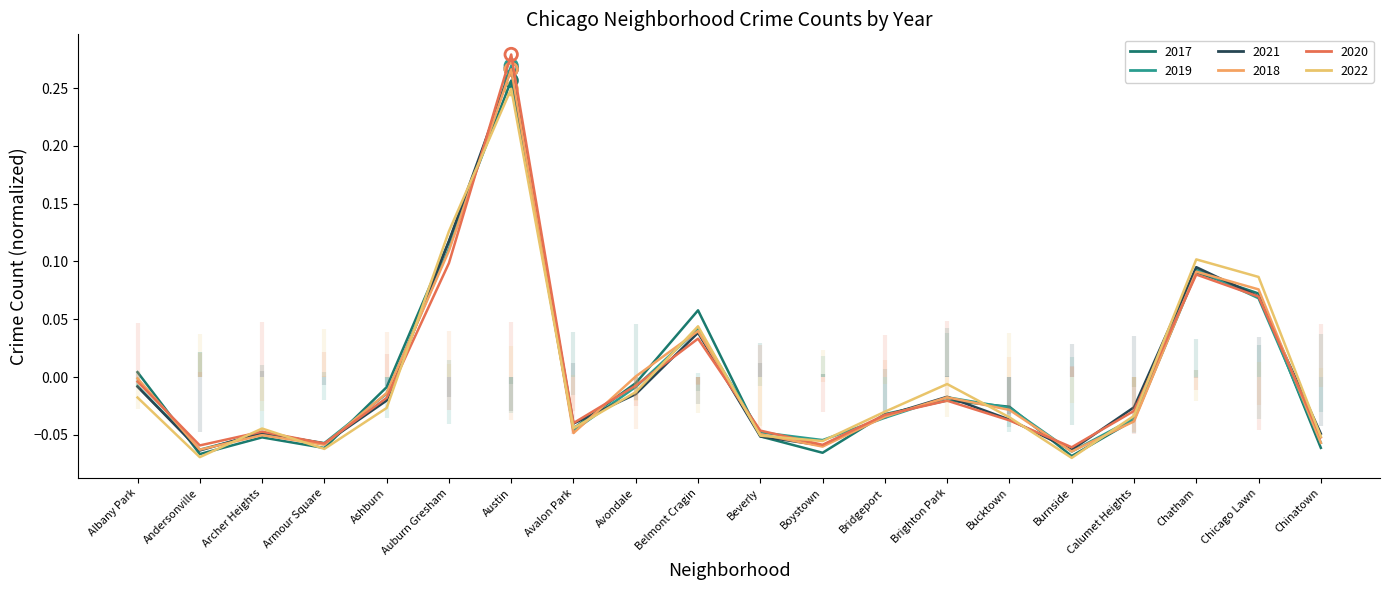

Which series has the largest total across all categories?

2020